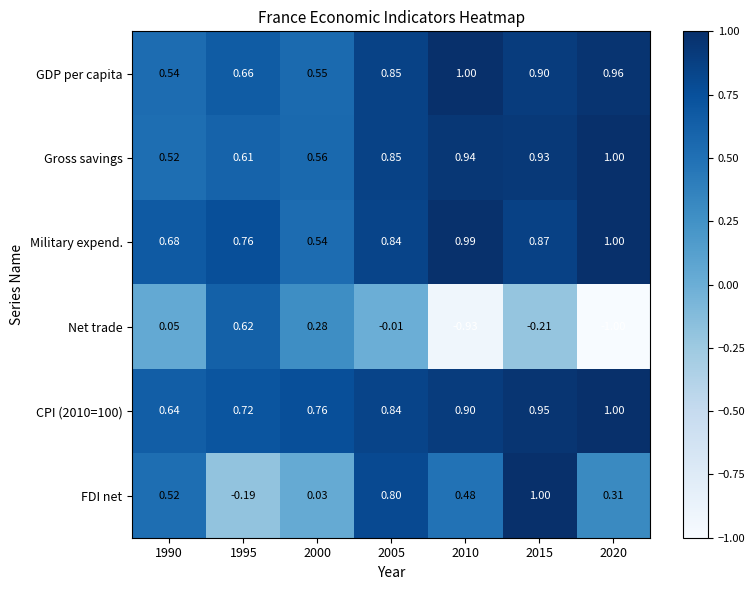

Which series has the largest range (max minus min)?

Net trade